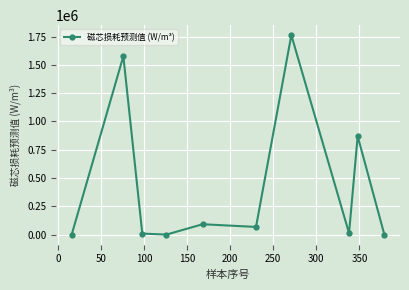

What is the value of the 5th point from the left?

93219.0